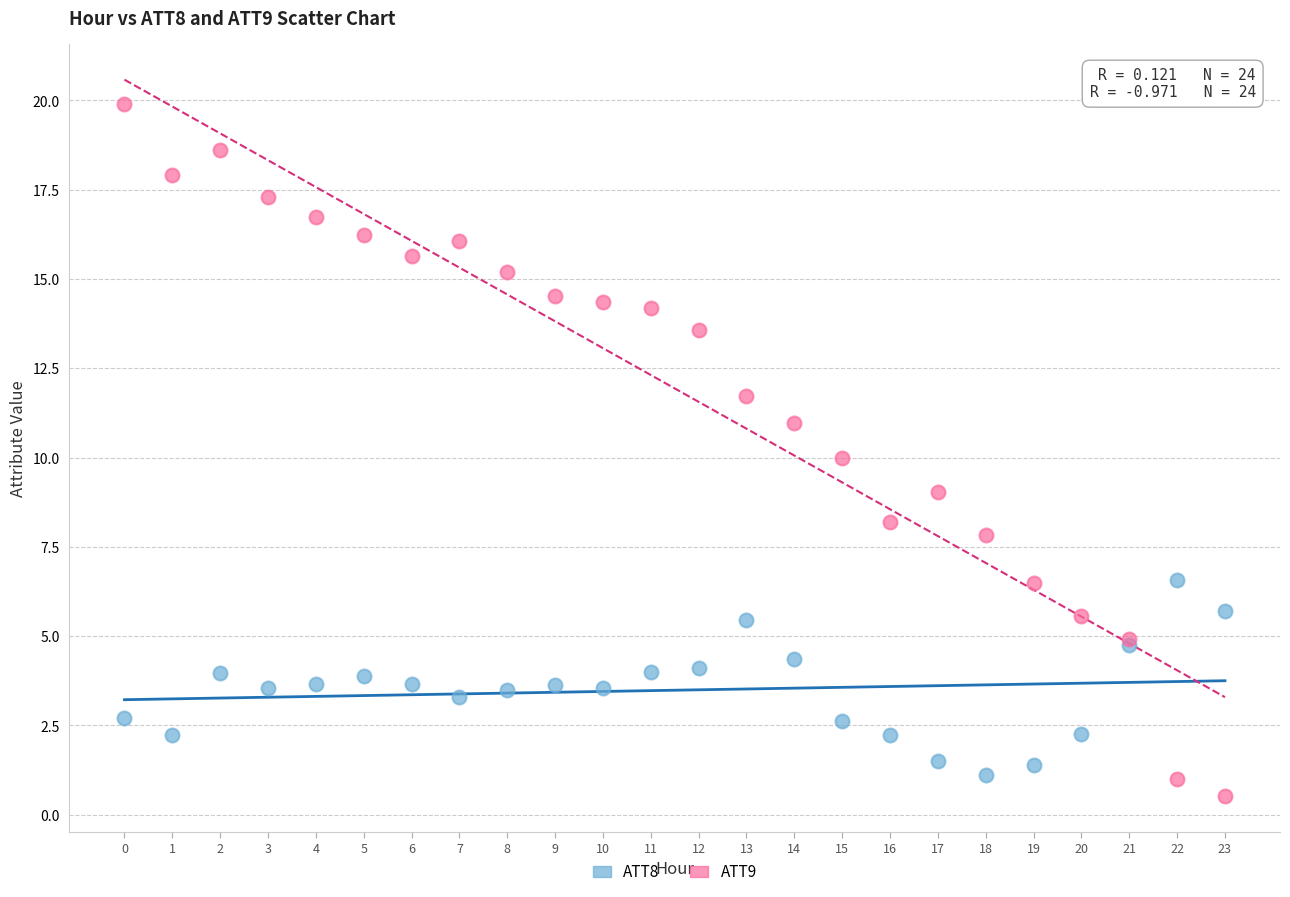

Which series has the largest Y range (max minus min)?

ATT9